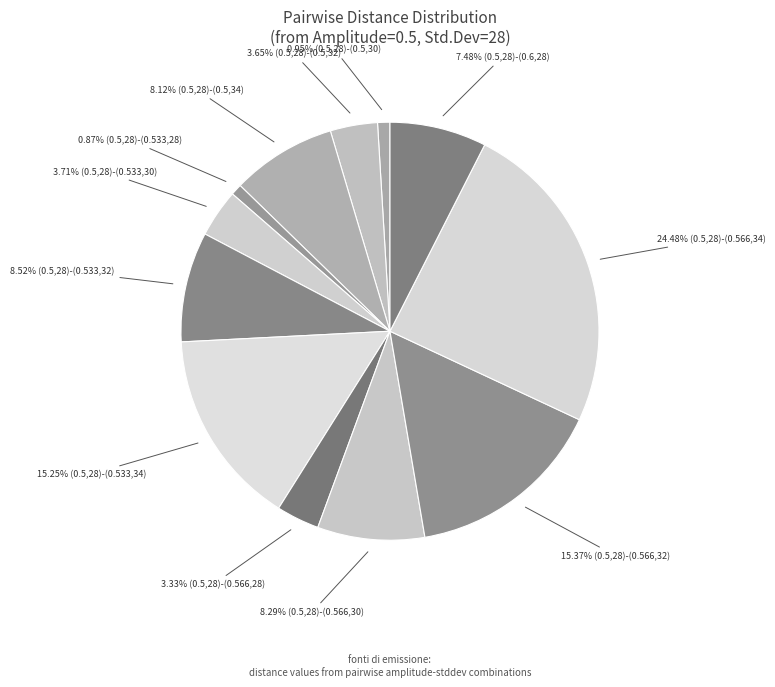

Count the number of slices in the pie.

12